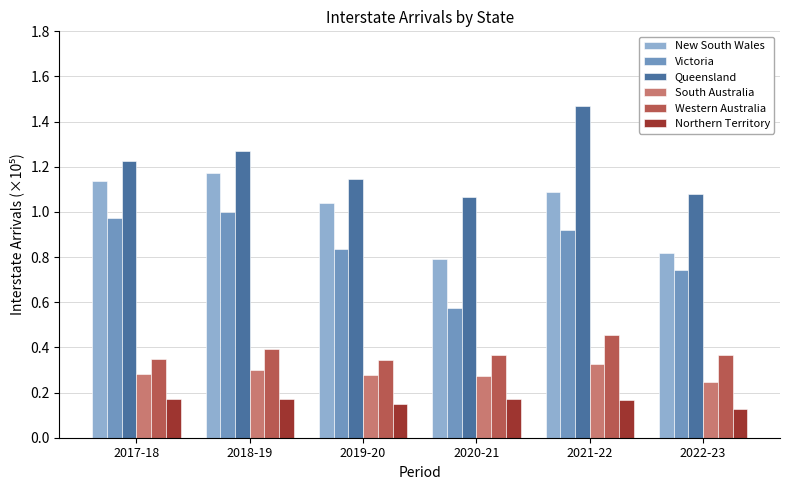

True or false: Victoria has a value of 1.0 at 2017-18.

True